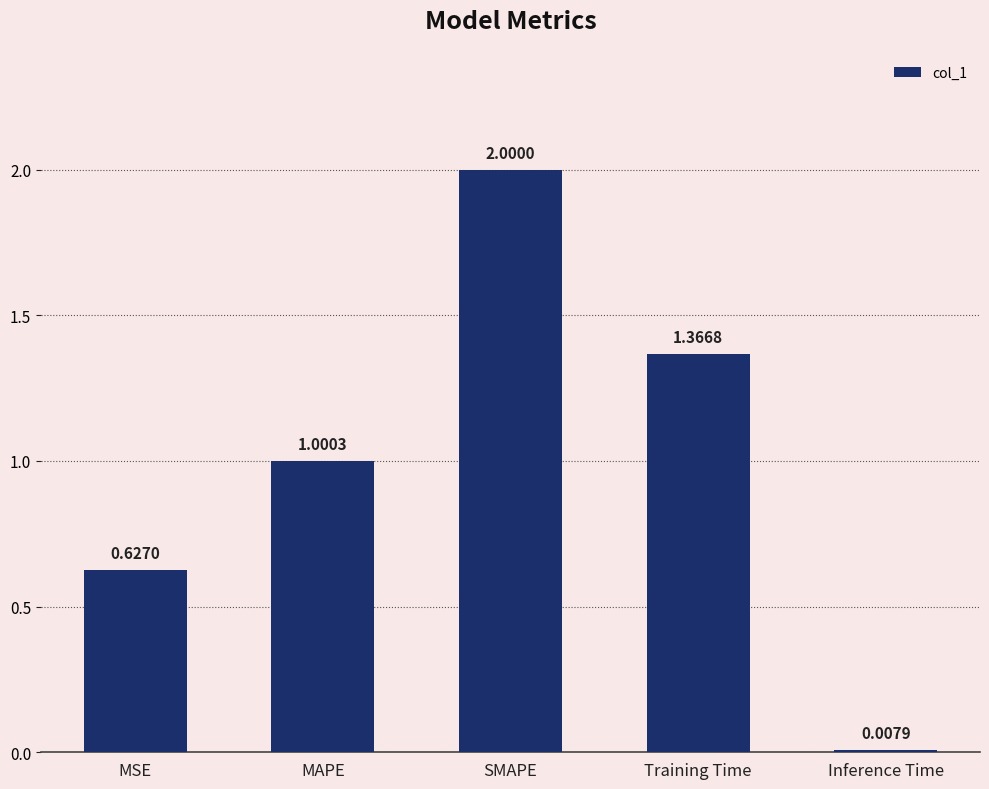

Which label corresponds to the smallest value in the chart?

Inference Time